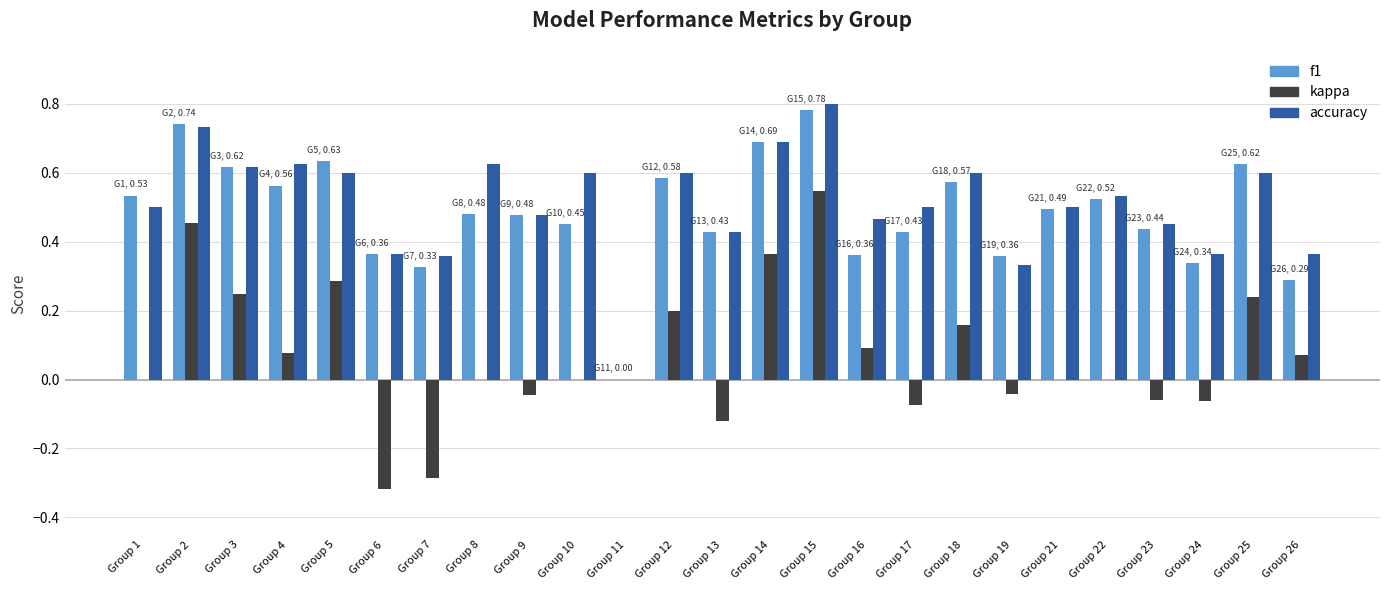

Which series changed the most between Group 1 and Group 18?

kappa